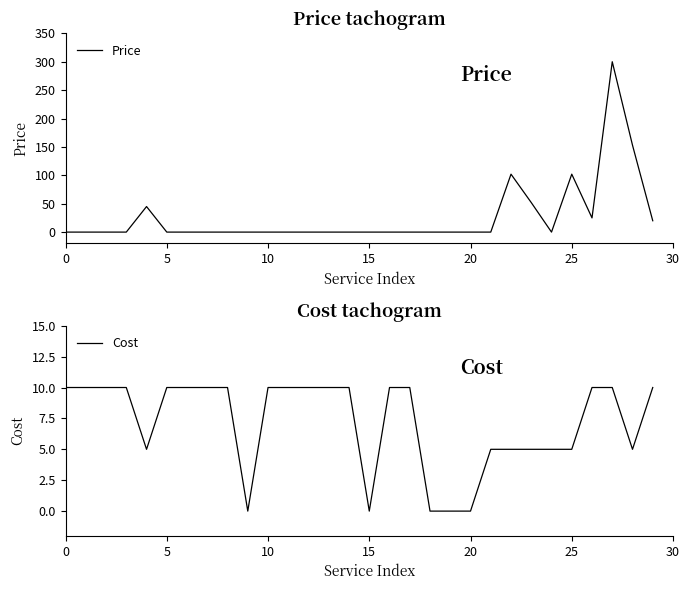

What is the maximum value for Price?

300